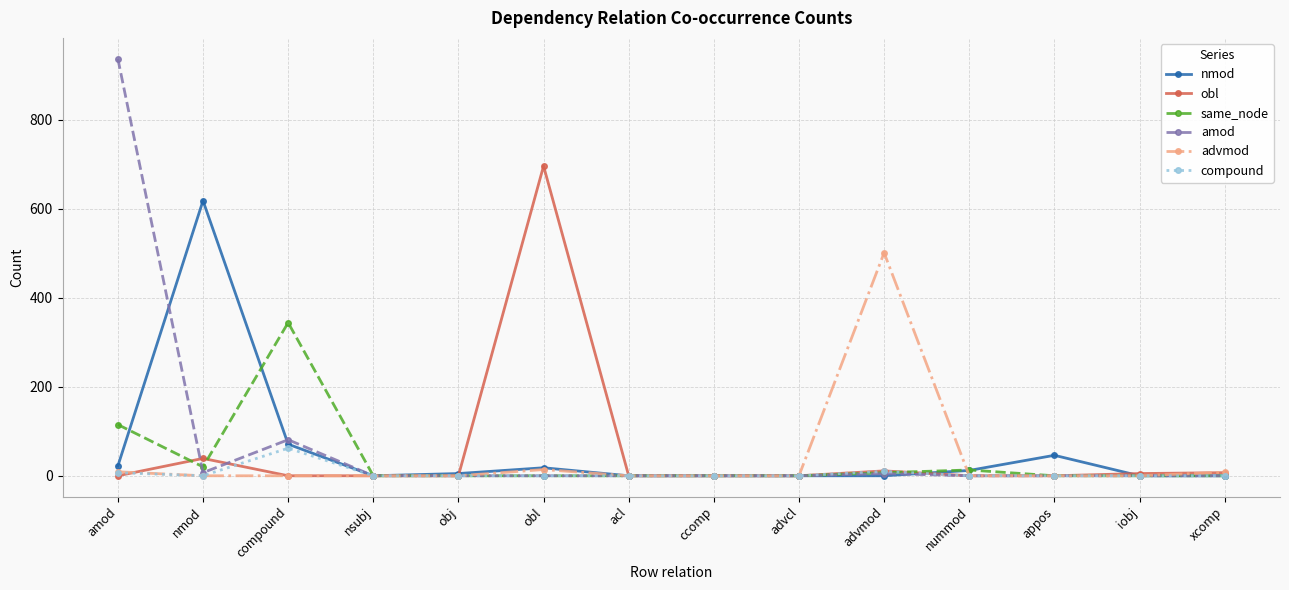

At which category is the sum across all series the highest?

amod